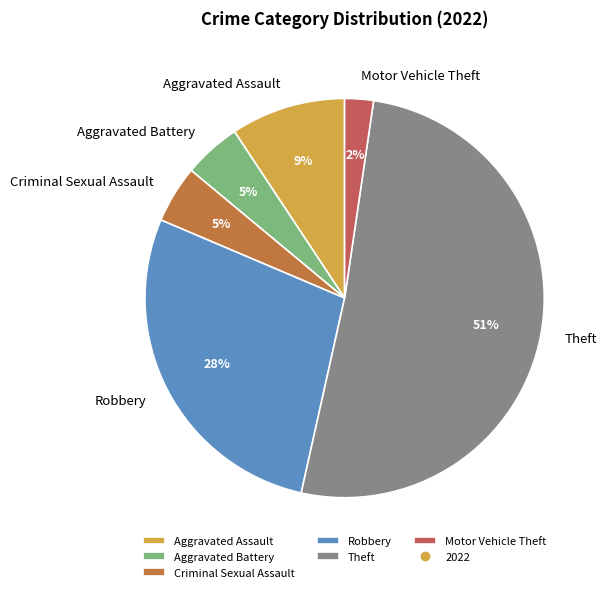

The Aggravated Battery slice represents 14% of the pie. True or false?

False